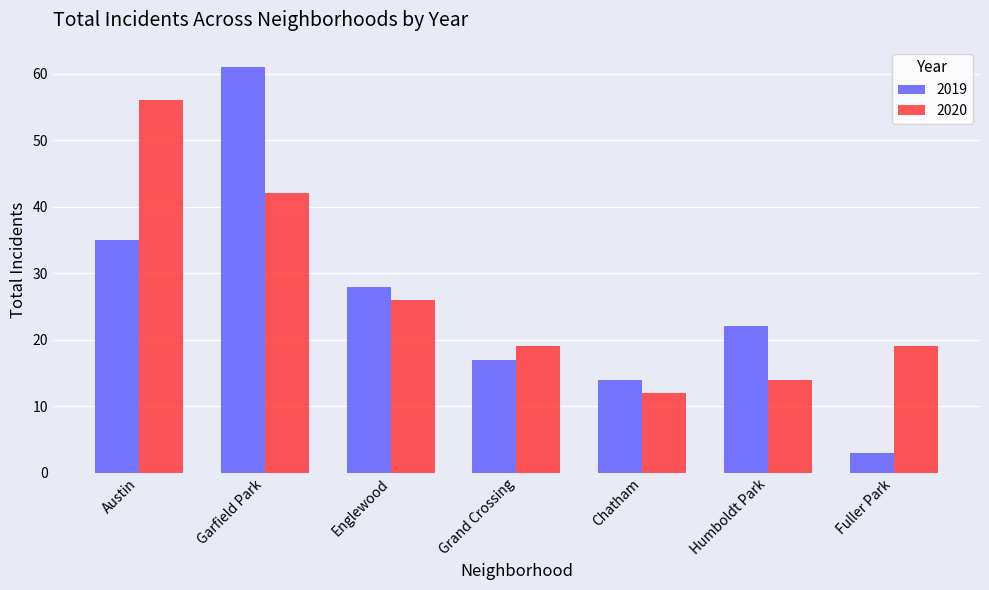

How many bars are there in each group?

2